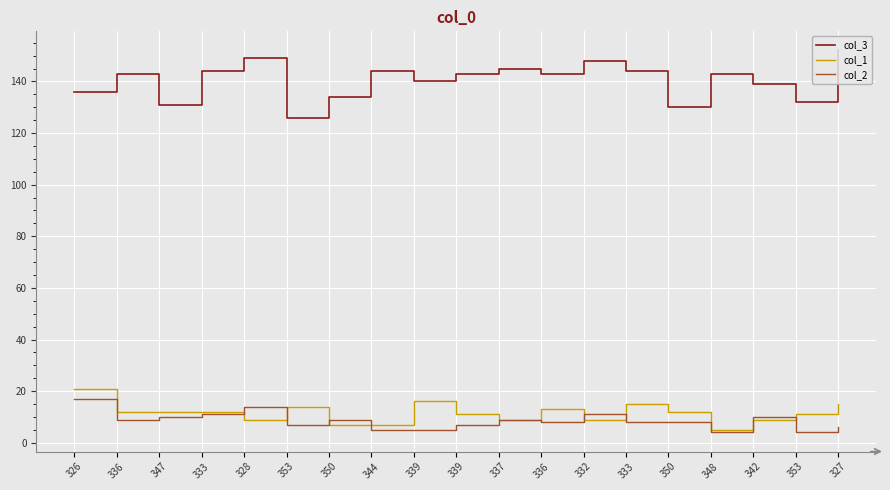

What are all the series names shown in the legend?

col_3, col_1, col_2